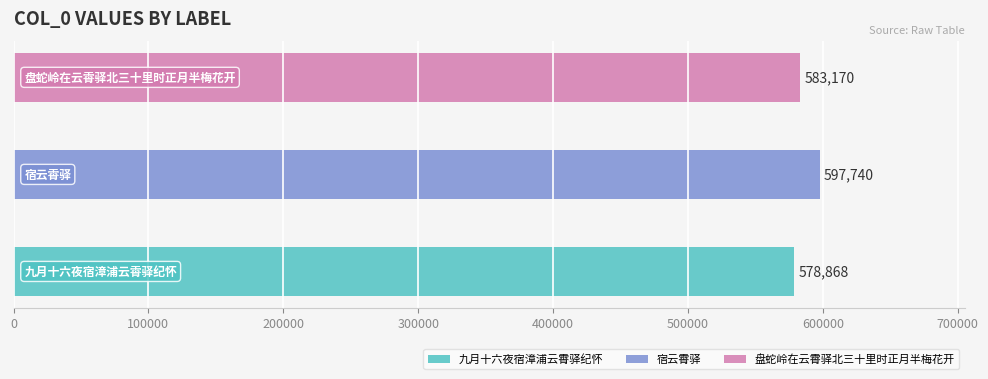

At which category does the chart reach its minimum across all series?

九月十六夜宿漳浦云霄驿纪怀